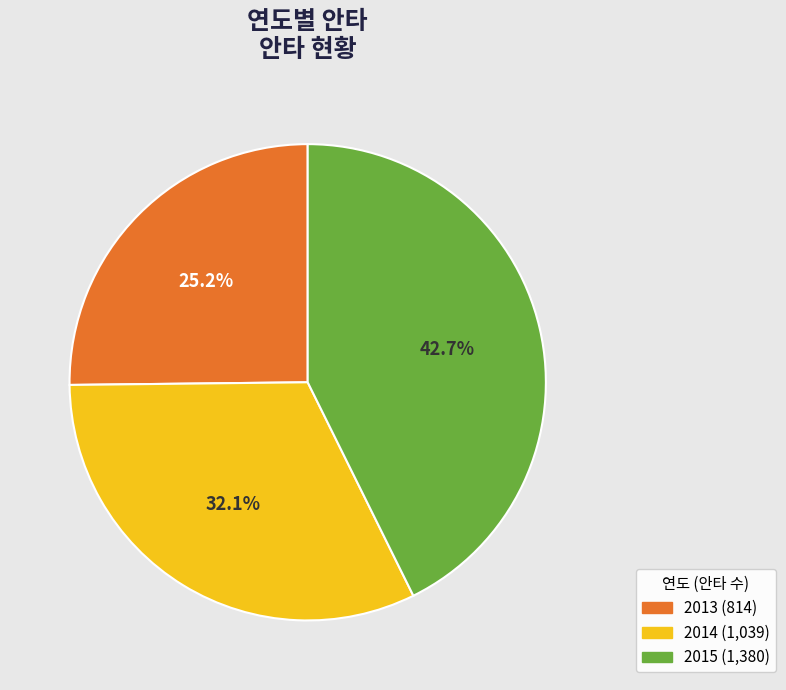

Count the number of slices in the pie.

3